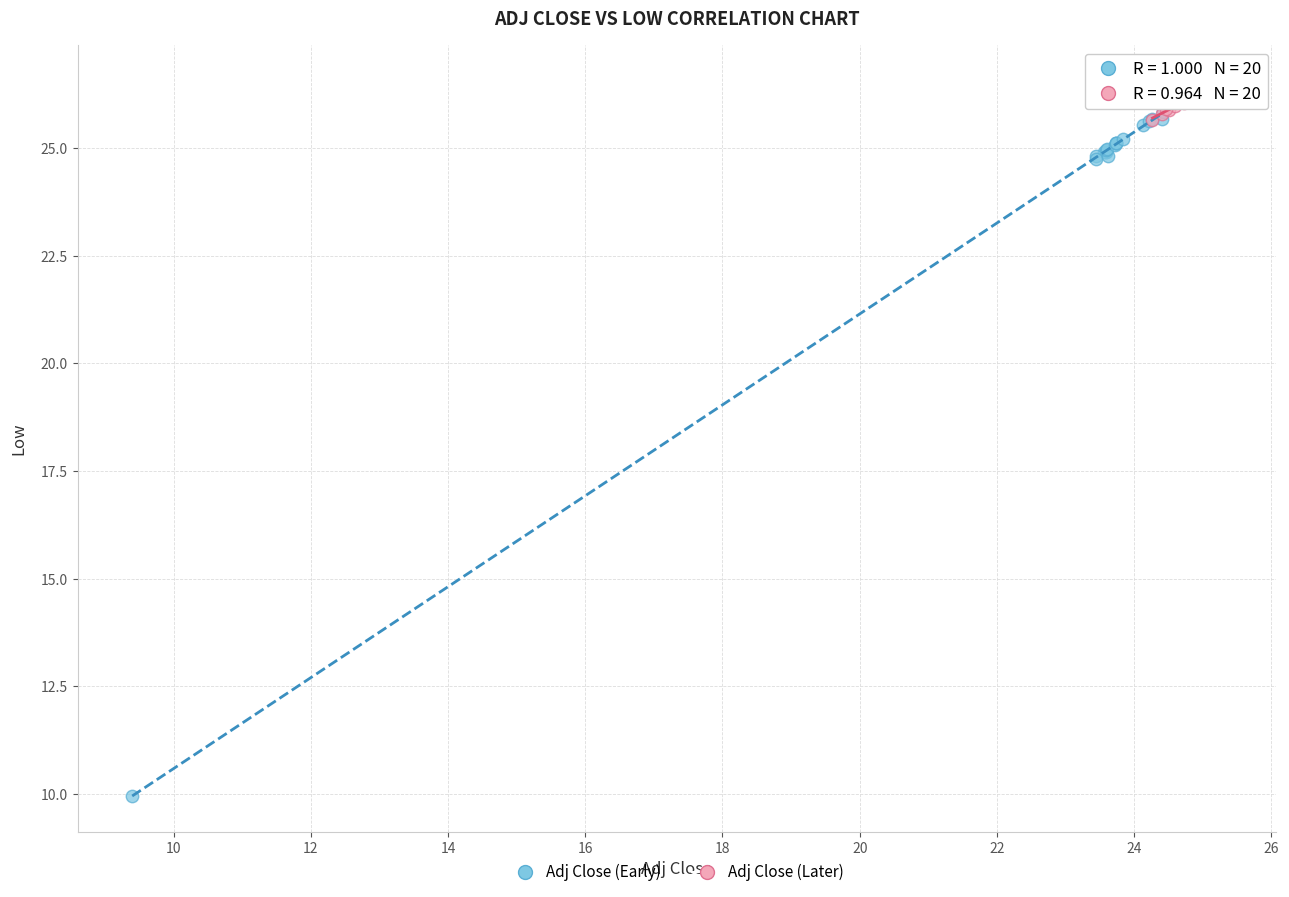

Which series has the largest Y range (max minus min)?

Adj Close (Early)